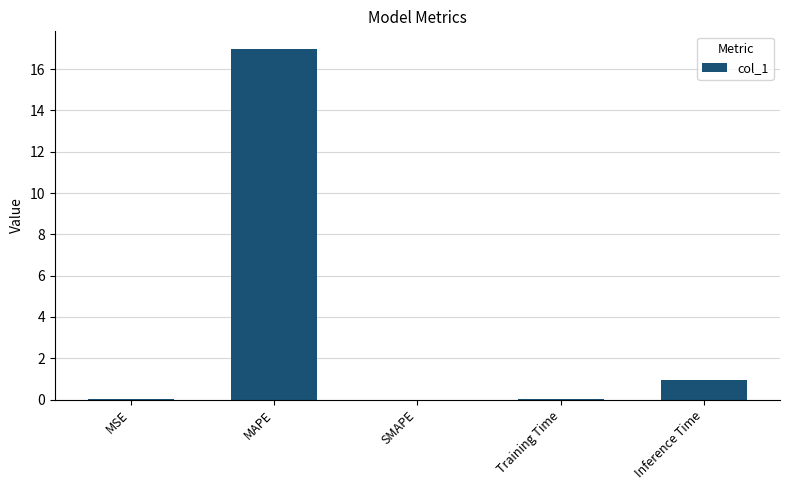

Between Training Time and Inference Time, which is larger?

Inference Time